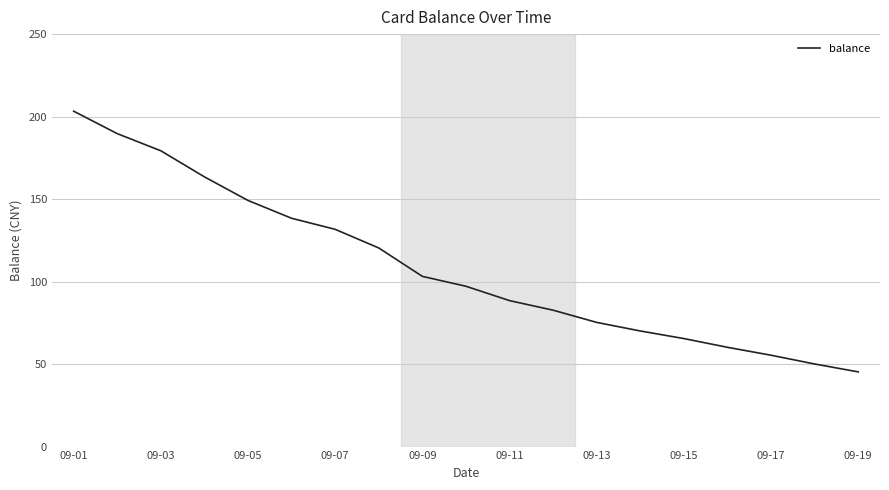

What is the smallest value displayed?

45.3